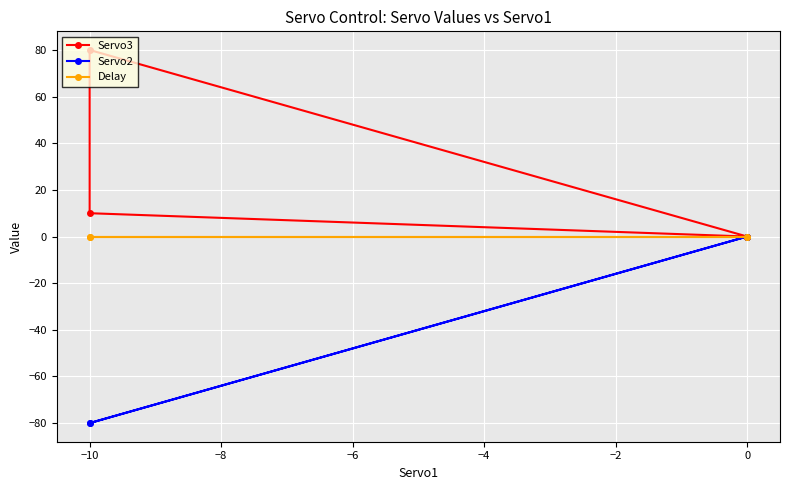

Between −10 and −8, which series saw the biggest shift?

Servo3